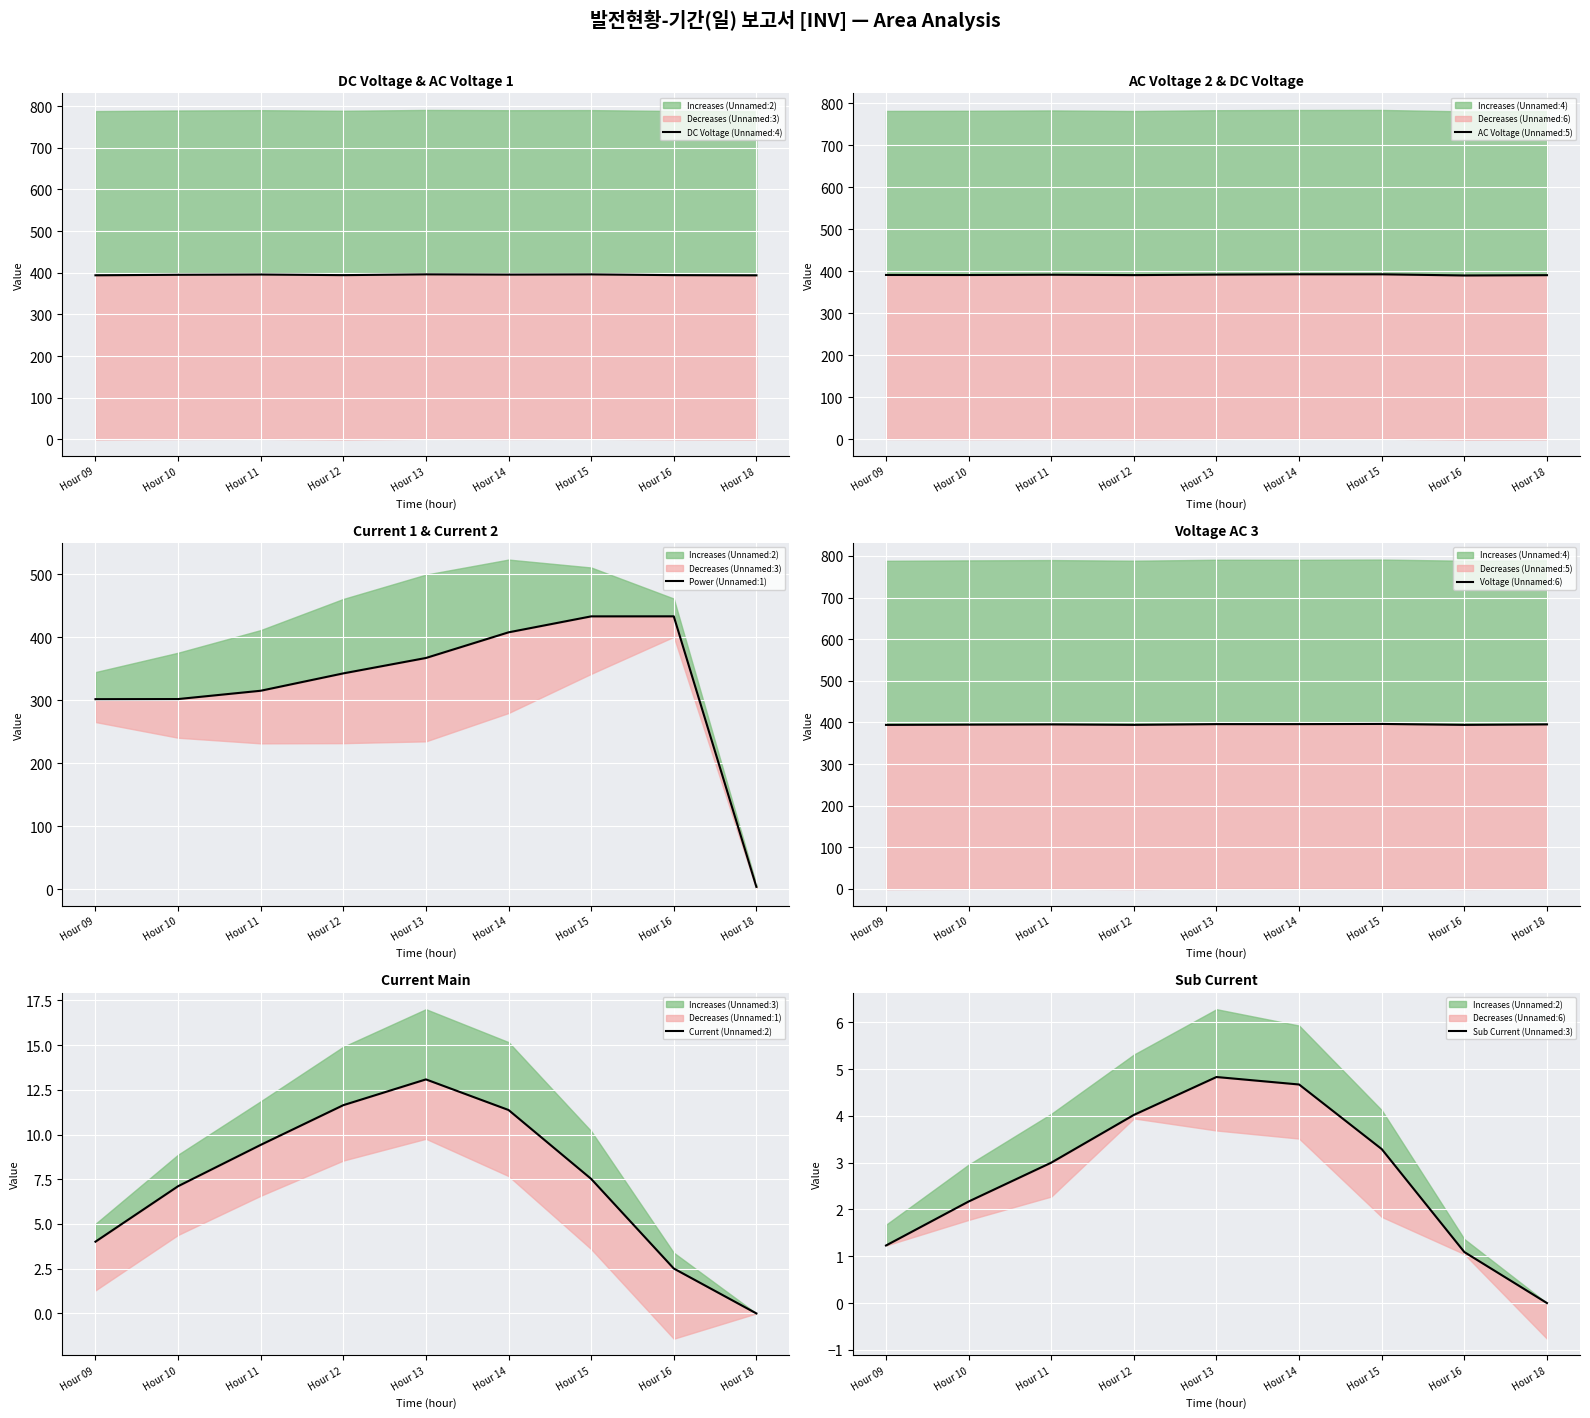

True or false: AC Voltage (Unnamed:5) has a value of 391.9 at Hour 11.

True